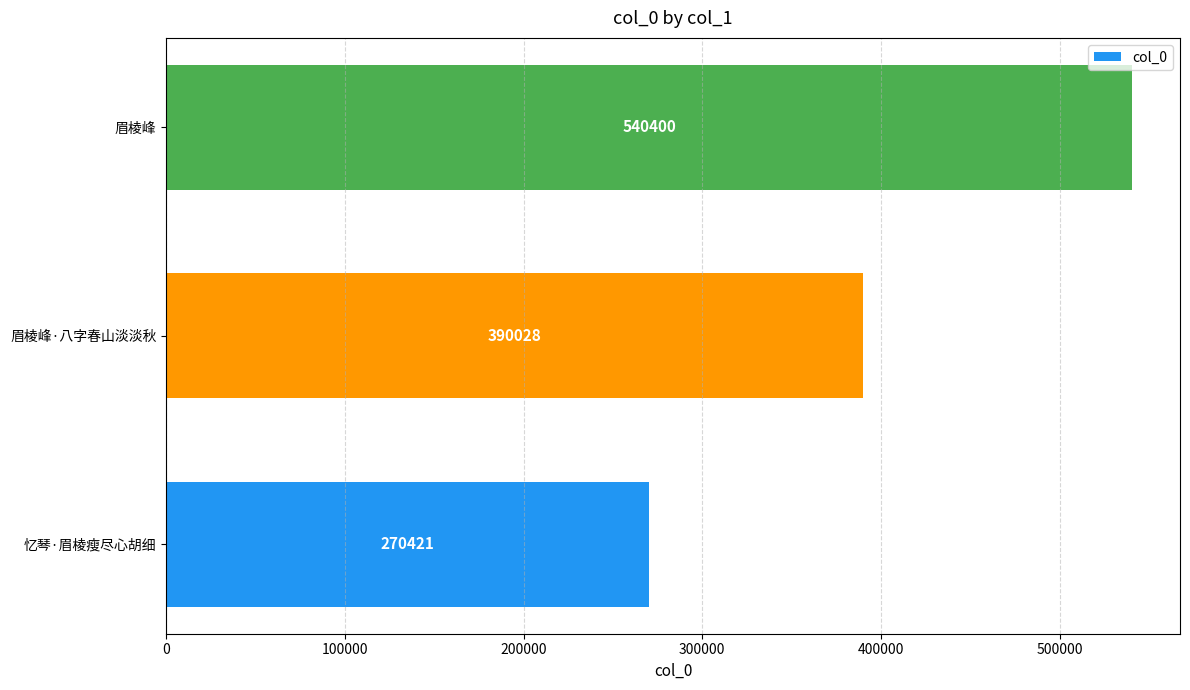

Reading bottom to top, list all the values displayed in this chart.

270421	390028	540400